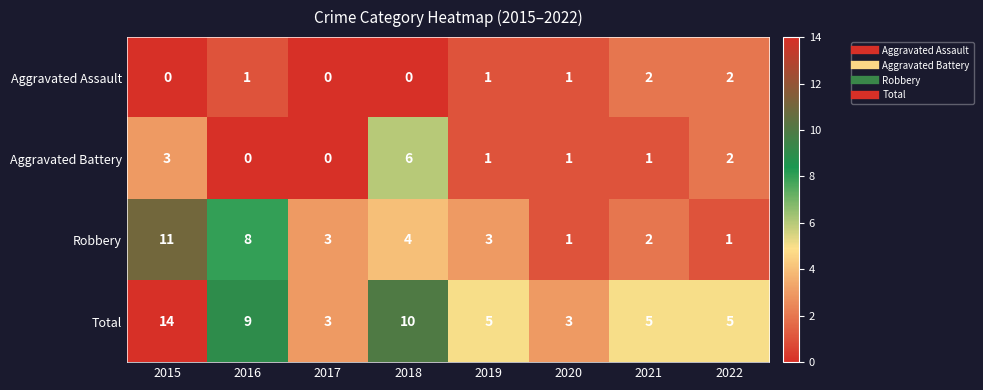

What is the difference between the Total values at 2022 and 2018?

5